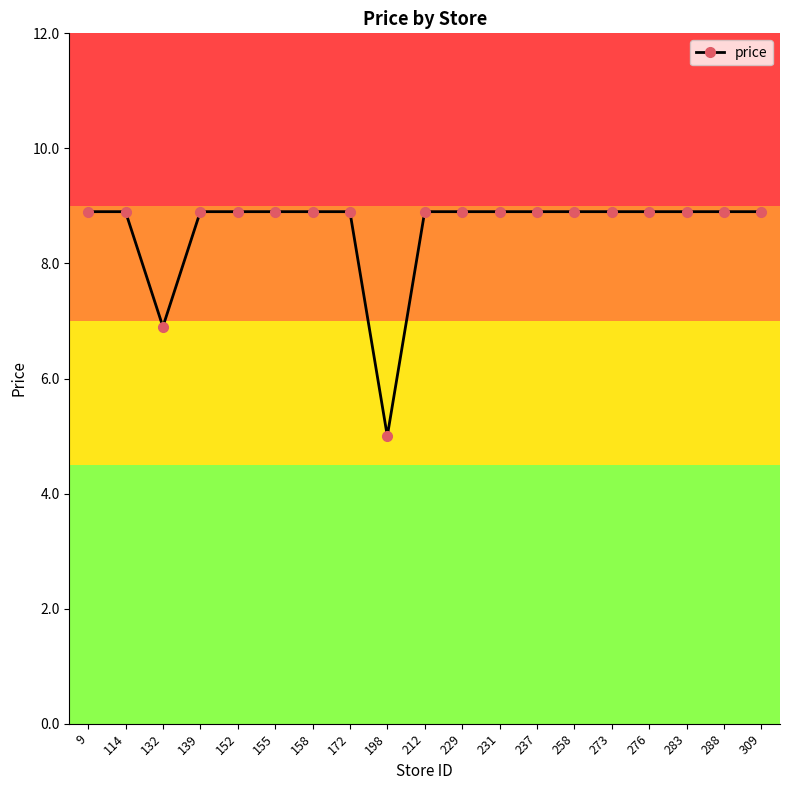

Reading left to right, what are all the values shown in this chart?

8.9	8.9	6.9	8.9	8.9	8.9	8.9	8.9	5.0	8.9	8.9	8.9	8.9	8.9	8.9	8.9	8.9	8.9	8.9